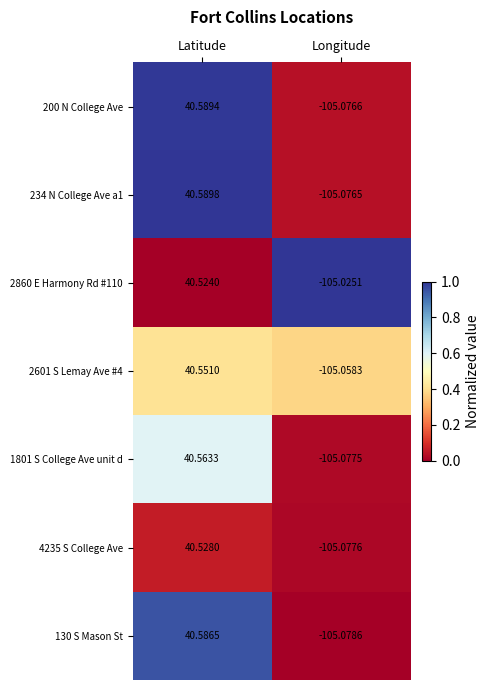

At which category does the chart reach its minimum across all series?

Longitude